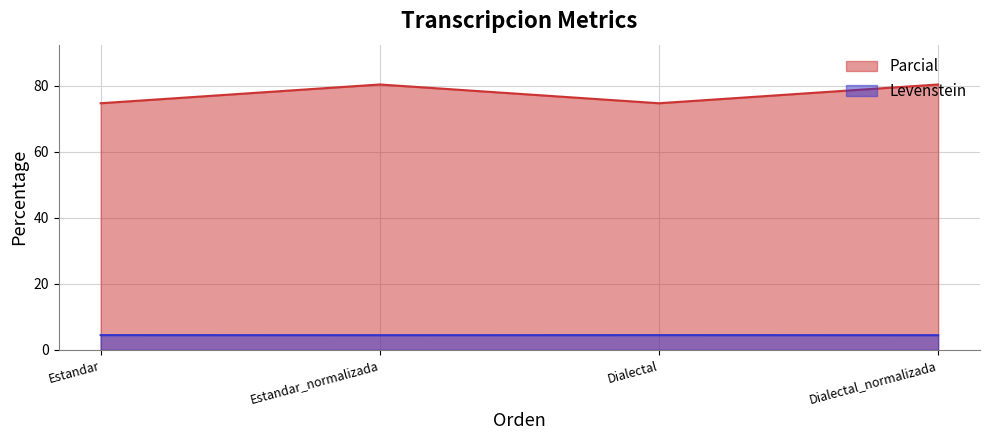

Does the chart display data point markers on the line(s)?

No